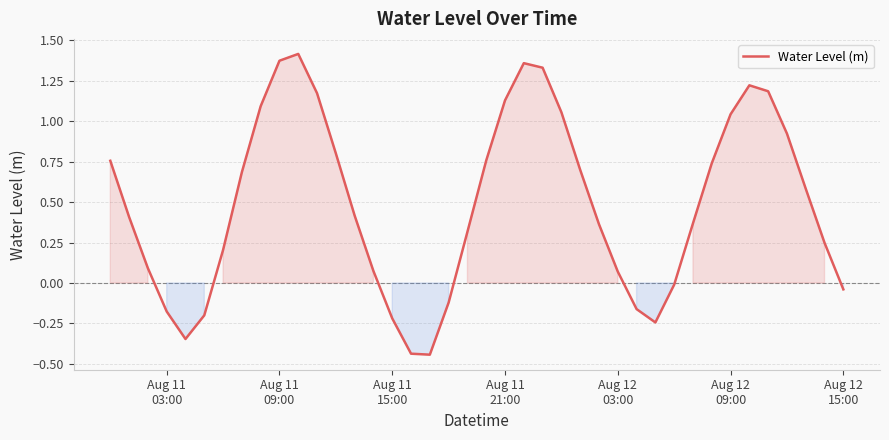

What is the minimum value shown in the chart?

-0.4